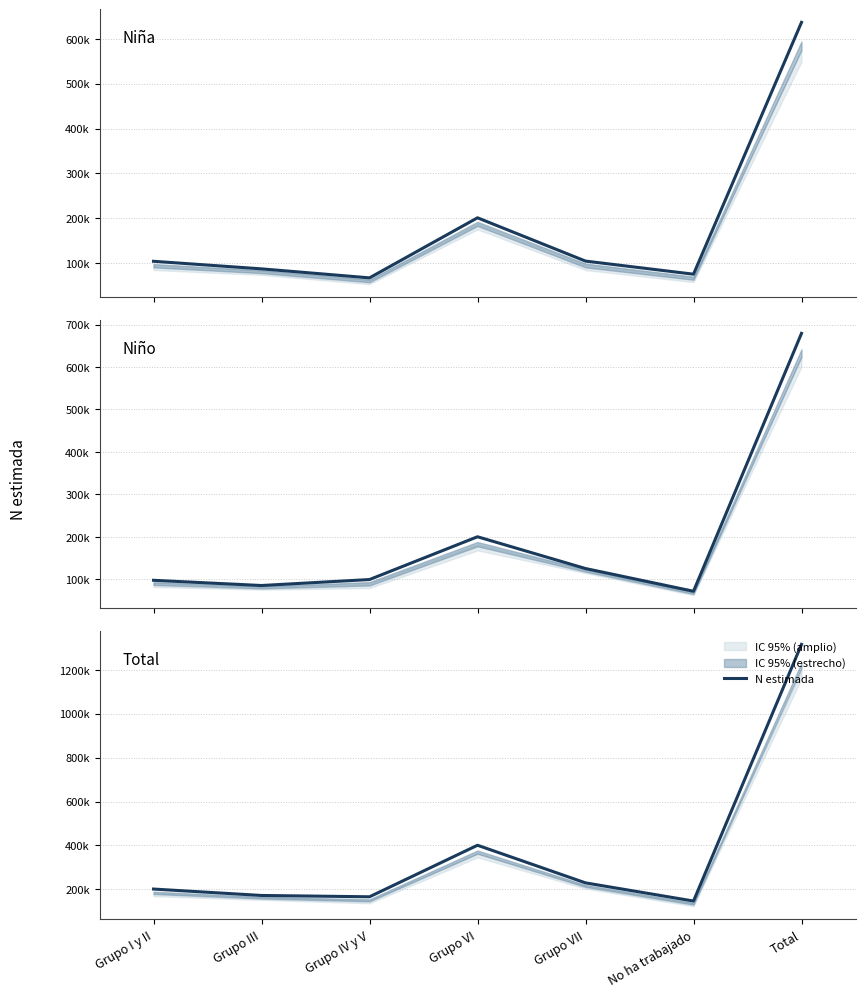

Does the chart have visible grid lines?

Yes